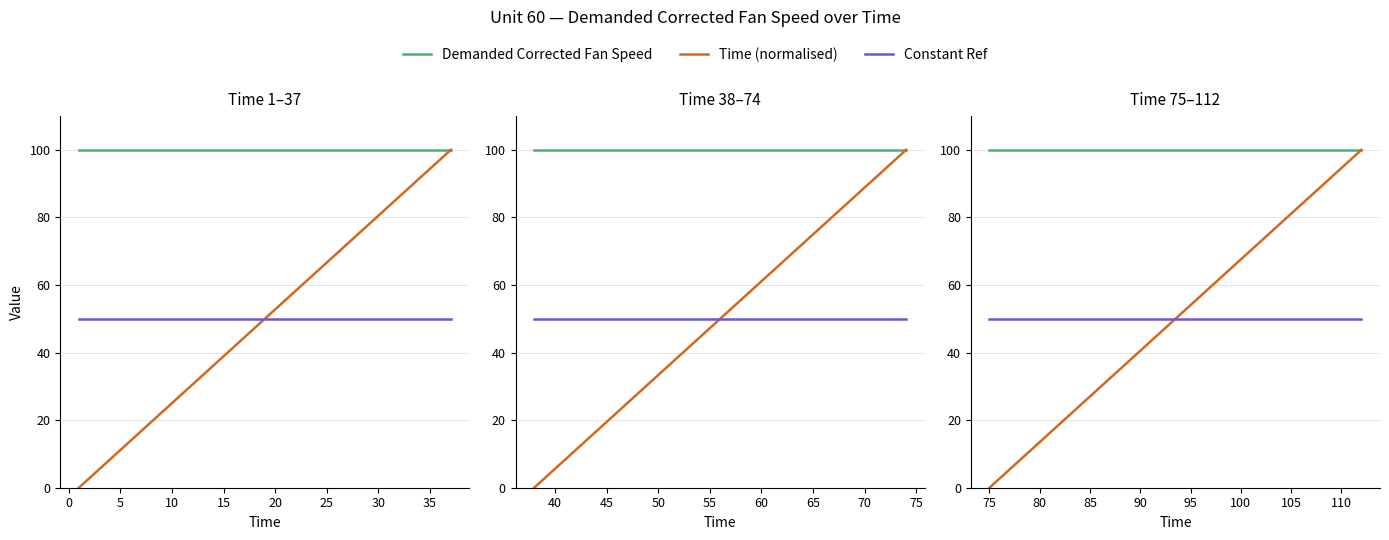

Which series has the widest spread of values?

Time (normalised)